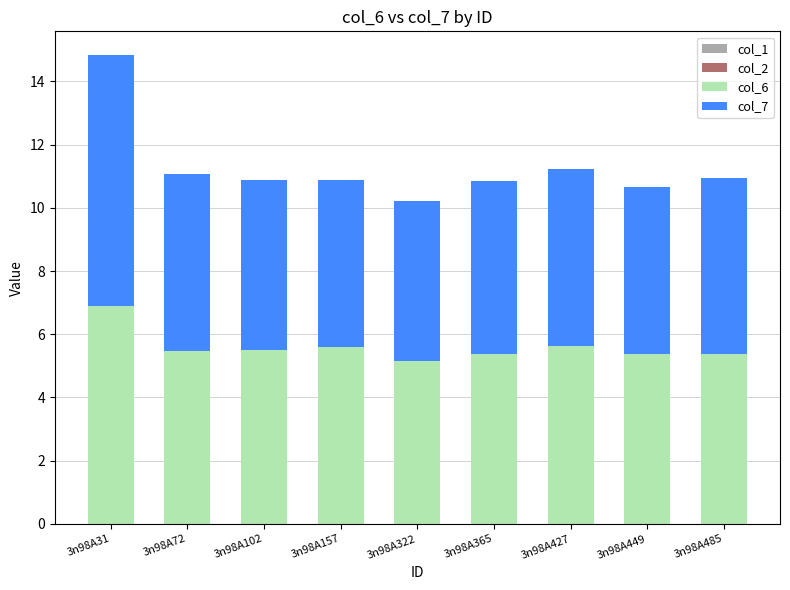

How many categories are shown in the chart?

9